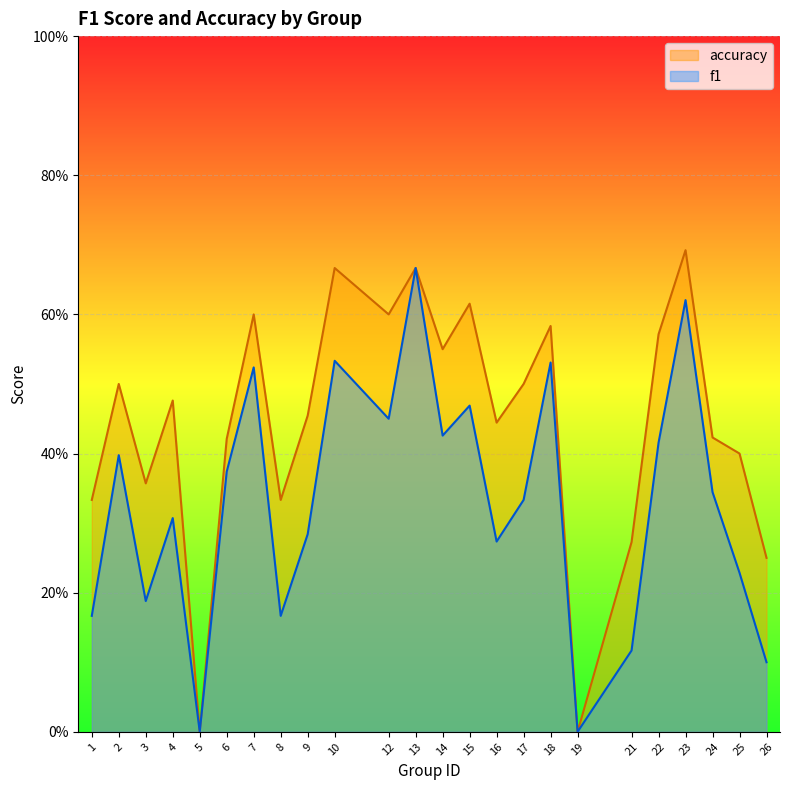

Reading left to right, list all the values displayed in this chart.

f1: 1=0.2	2=0.4	3=0.2	4=0.3	5=0.0	6=0.4	7=0.5	8=0.2	9=0.3	10=0.5	12=0.5	13=0.7	14=0.4	15=0.5	16=0.3	17=0.3	18=0.5	19=0.0	21=0.1	22=0.4	23=0.6	24=0.3	25=0.2	26=0.1
accuracy: 1=0.3	2=0.5	3=0.4	4=0.5	5=0.0	6=0.4	7=0.6	8=0.3	9=0.5	10=0.7	12=0.6	13=0.7	14=0.6	15=0.6	16=0.4	17=0.5	18=0.6	19=0.0	21=0.3	22=0.6	23=0.7	24=0.4	25=0.4	26=0.2